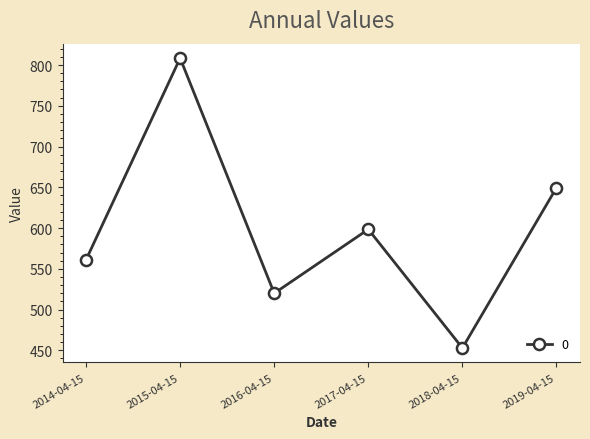

What is the label of the 1st point from the right?

2019-04-15